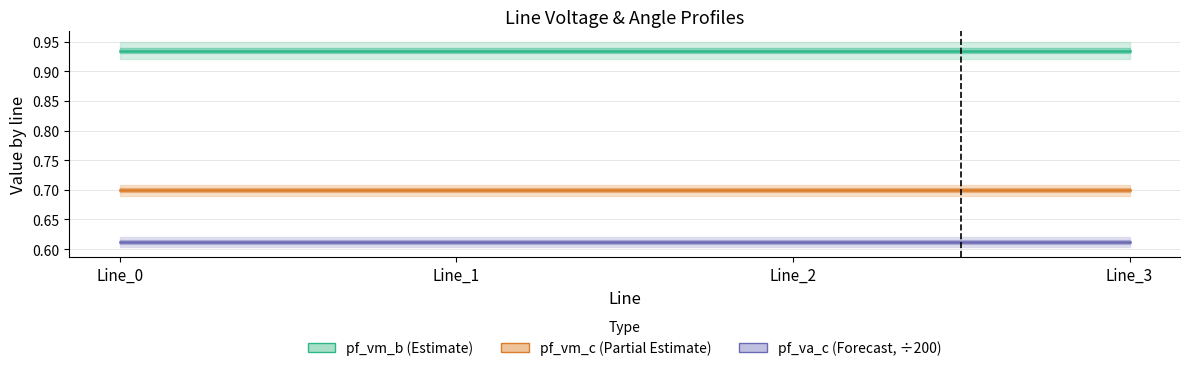

Which category has the lowest value across all series?

Line_0